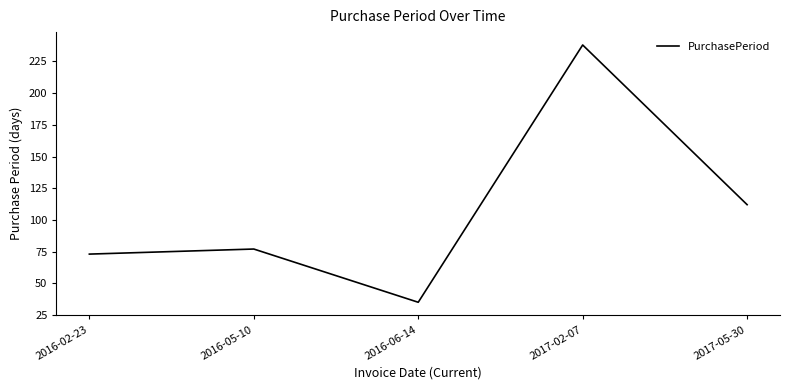

List the labels in order of value, smallest first.

2016-06-14, 2016-02-23, 2016-05-10, 2017-05-30, 2017-02-07